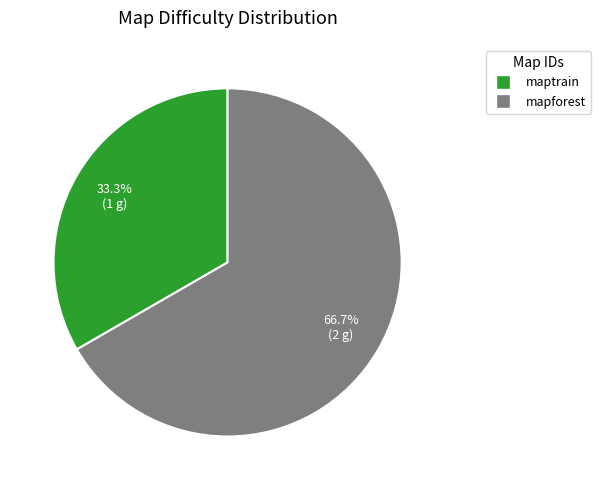

Between mapforest and maptrain, which is larger?

mapforest